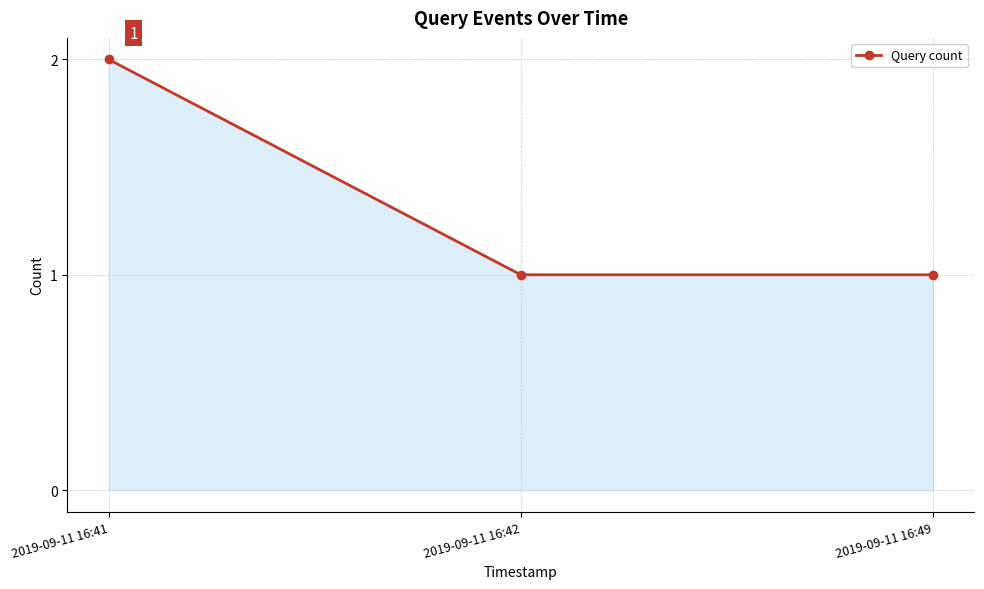

What is the change in value from 2019-09-11 16:41 to 2019-09-11 16:42?

-1